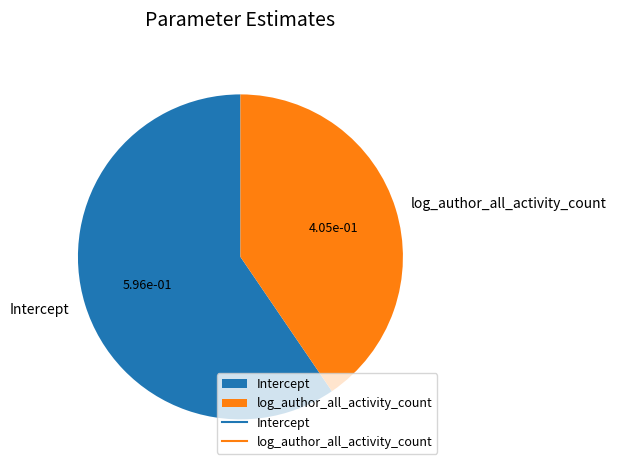

Is the sum of Intercept and log_author_all_activity_count greater than half?

Yes